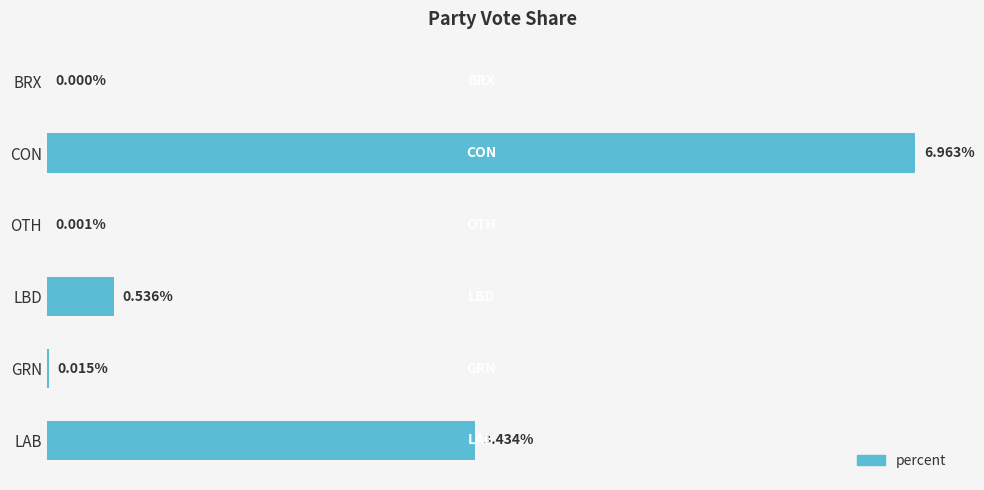

Which has a higher value, GRN or LBD?

LBD